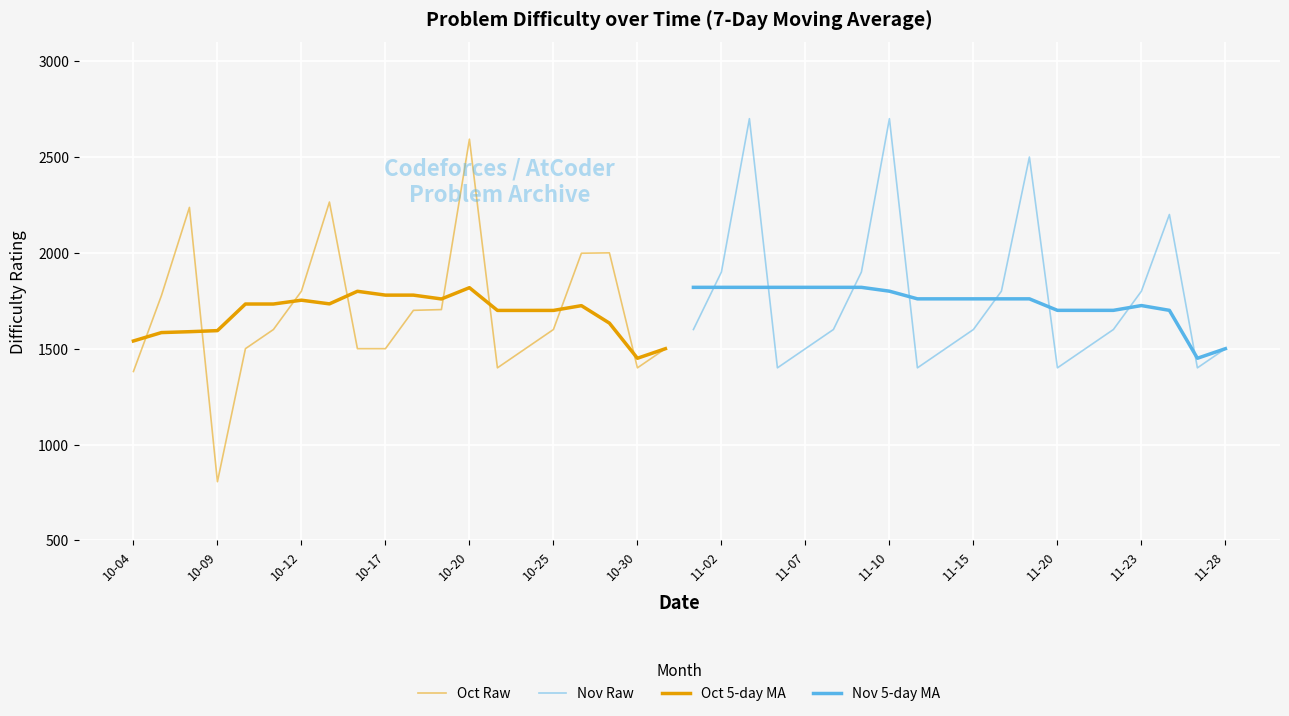

Reading right to left, what are all the values shown in this chart?

Oct Raw: 1500.0	1400.0	2000.0	1998.0	1600.0	1500.0	1400.0	2593.0	1704.0	1700.0	1500.0	1500.0	2265.0	1800.0	1600.0	1500.0	806.0	2237.0	1777.0	1381.0
Nov Raw: 1500.0	1400.0	2200.0	1800.0	1600.0	1500.0	1400.0	2500.0	1800.0	1600.0	1500.0	1400.0	2700.0	1900.0	1600.0	1500.0	1400.0	2700.0	1900.0	1600.0
Oct 5-day MA: 1500.0	1450.0	1633.3	1724.5	1699.6	1699.6	1699.6	1818.2	1759.4	1779.4	1779.4	1799.4	1733.8	1753.0	1733.0	1733.0	1594.2	1588.6	1584.0	1540.2
Nov 5-day MA: 1500.0	1450.0	1700.0	1725.0	1700.0	1700.0	1700.0	1760.0	1760.0	1760.0	1760.0	1760.0	1800.0	1820.0	1820.0	1820.0	1820.0	1820.0	1820.0	1820.0